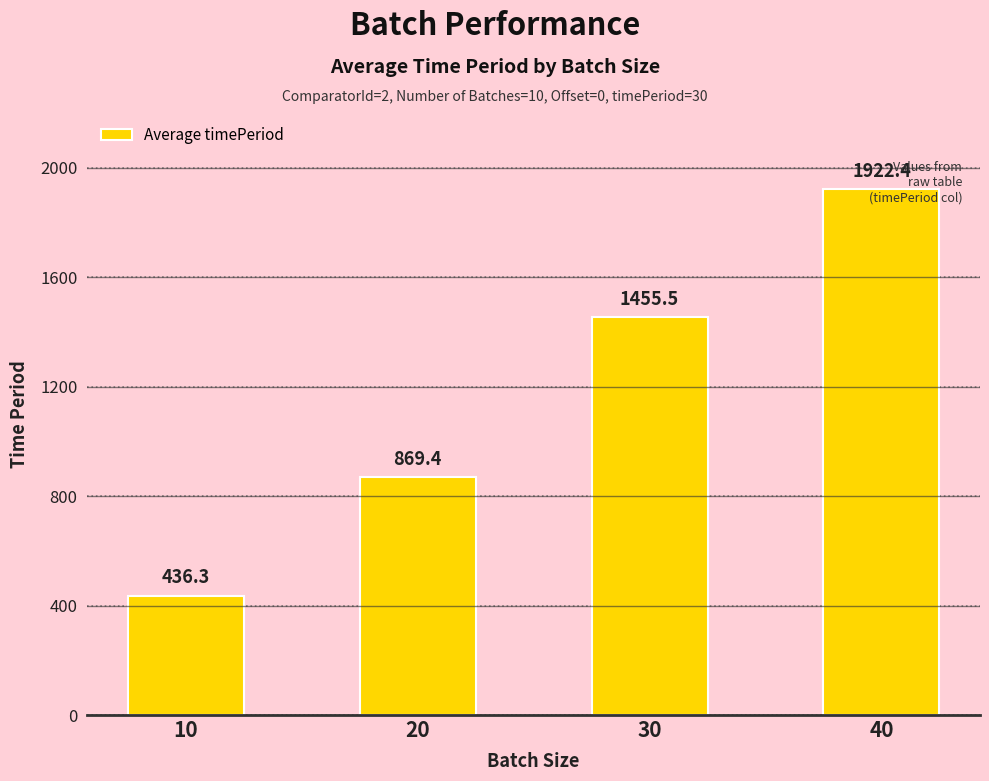

List the labels in order of value, largest first.

40, 30, 20, 10